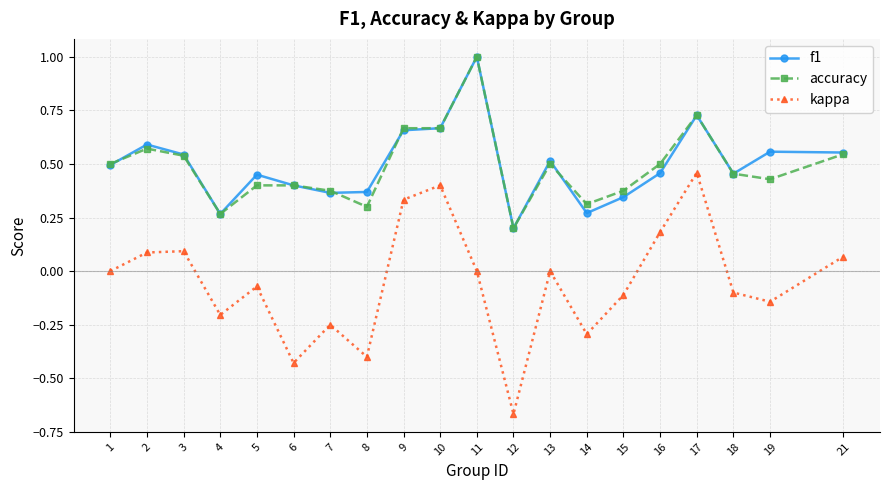

Does the chart have visible grid lines?

Yes